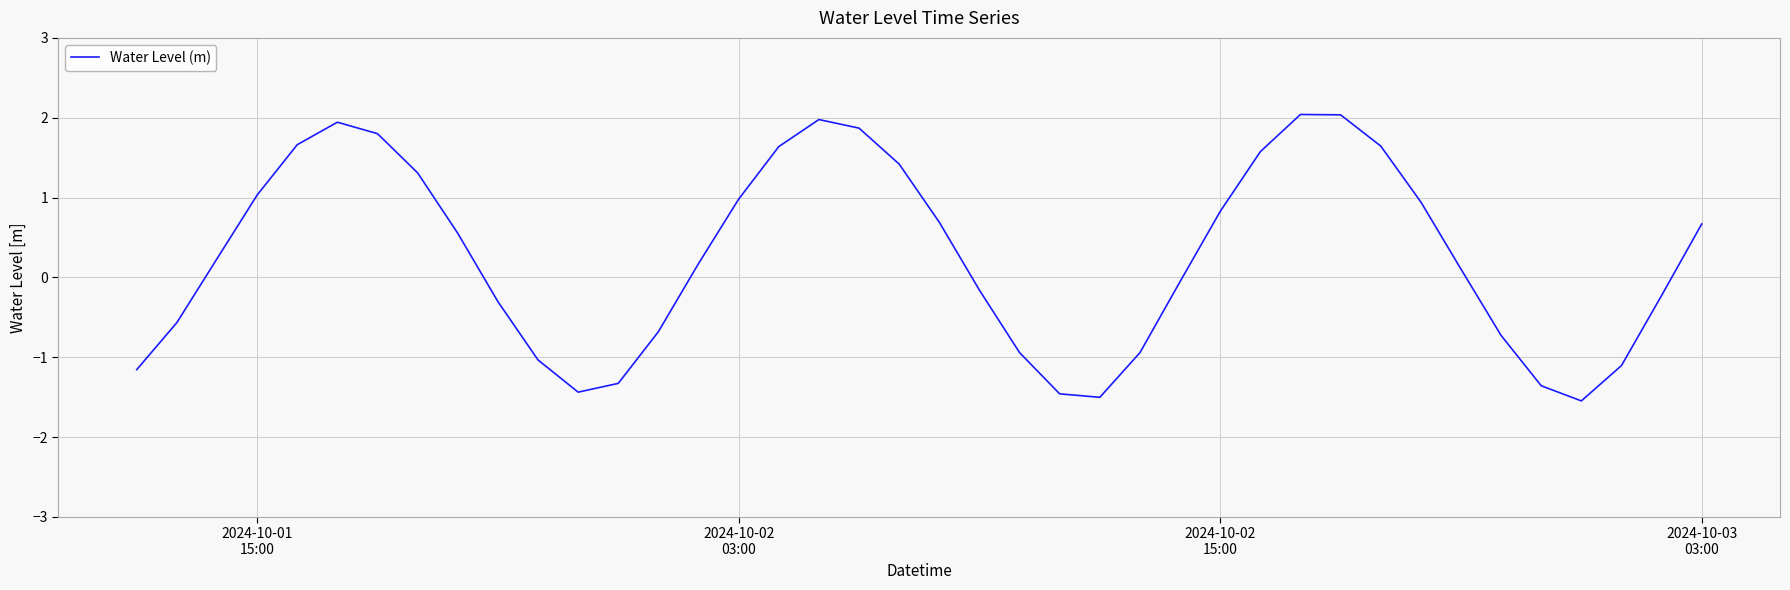

What is the minimum value shown in the chart?

-1.5